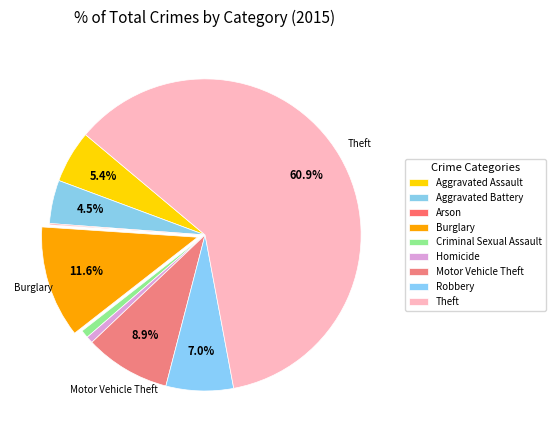

To the nearest percent, what portion does Burglary represent?

12%